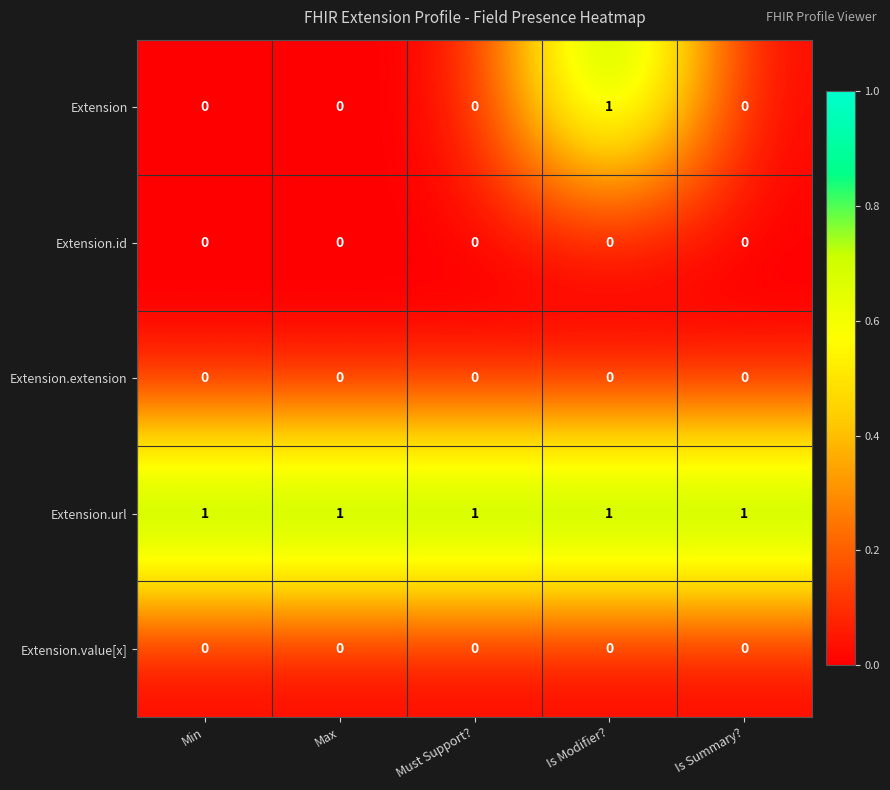

At which category is the sum across all series the highest?

Is Modifier?